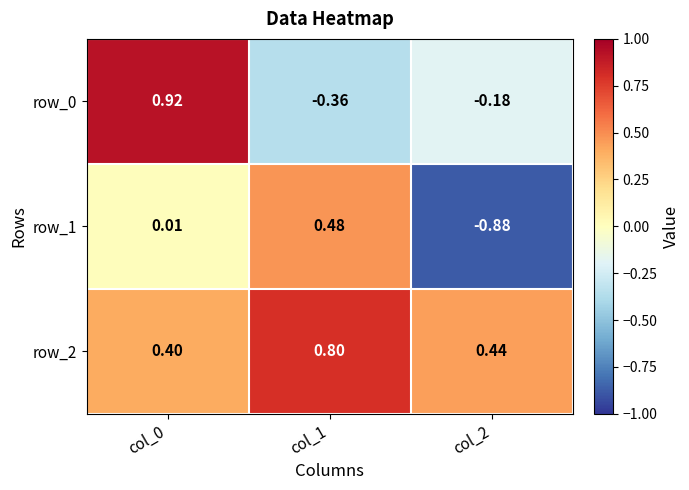

How many distinct data groups are displayed?

3